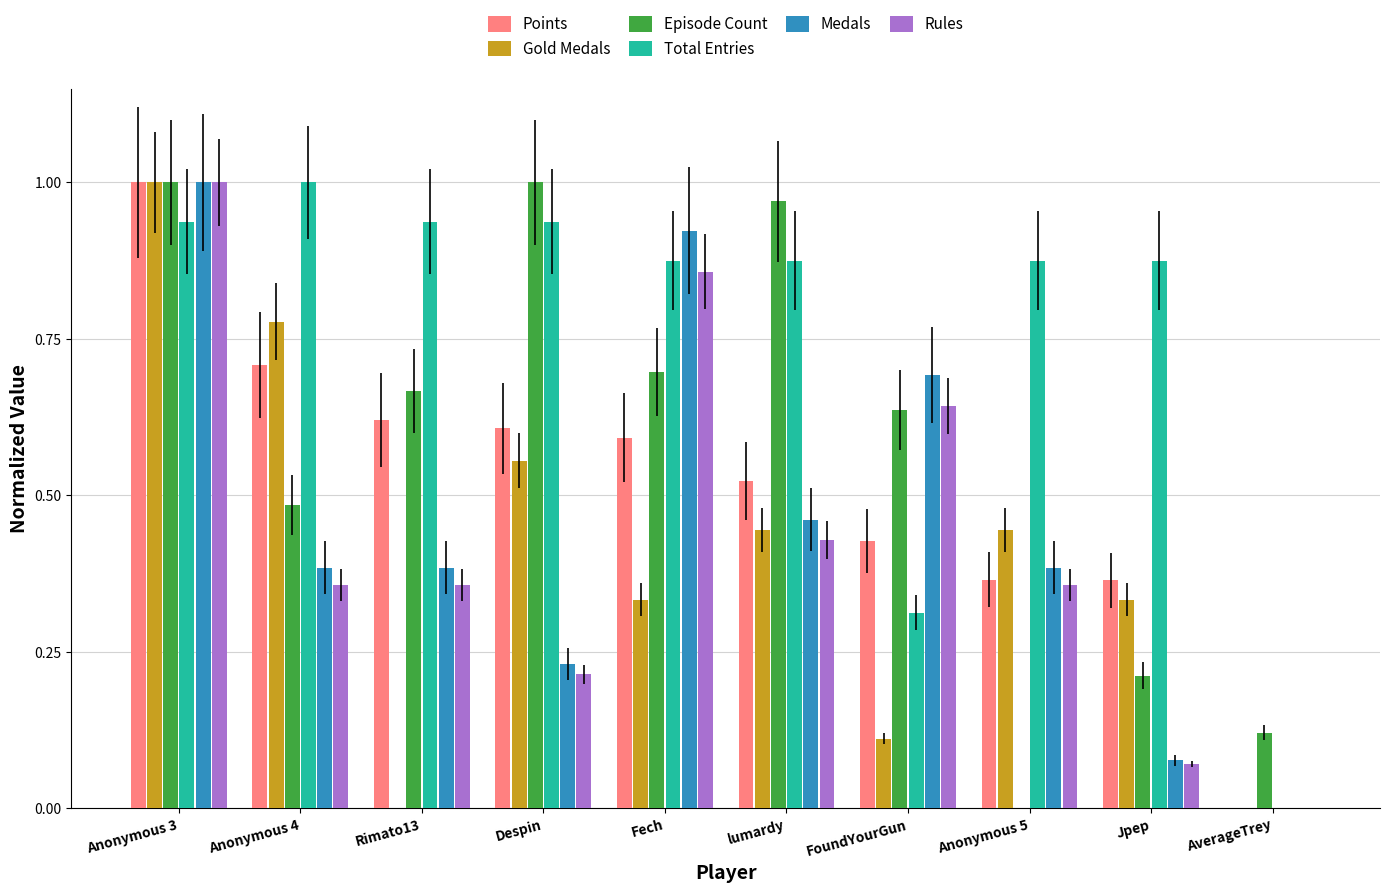

What are all the series names shown in the legend?

Points, Gold Medals, Episode Count, Total Entries, Medals, Rules